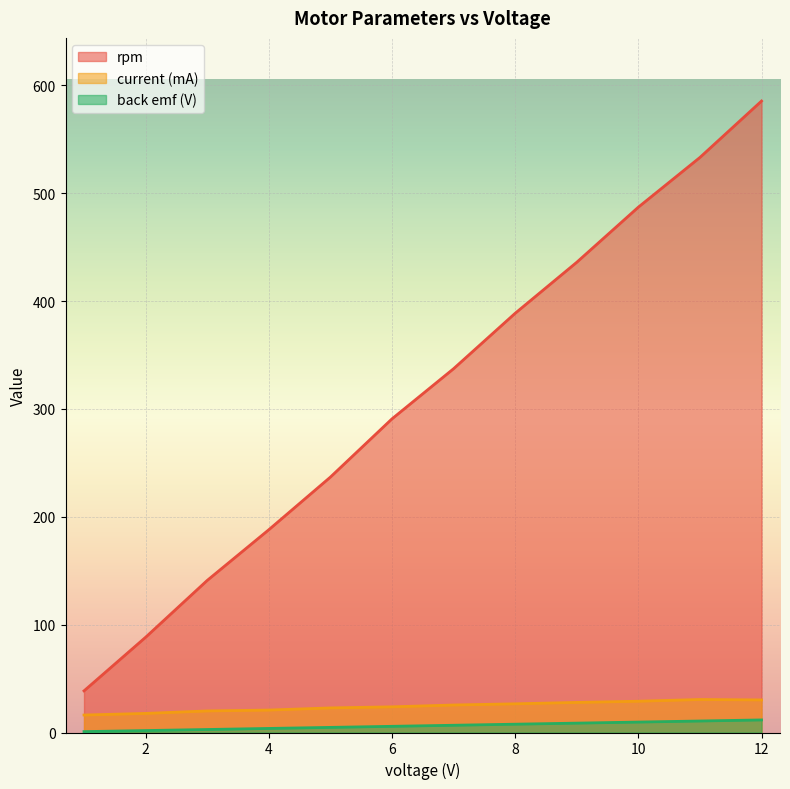

True or false: back emf (V) and current (mA) cross at least once.

False